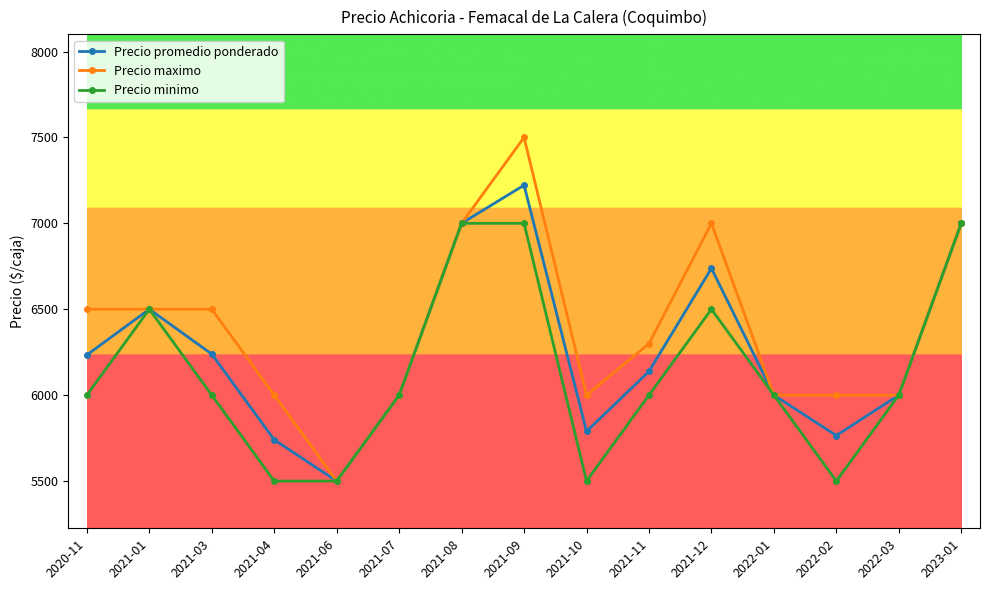

True or false: Precio maximo has a value of 6000 at 2022-03.

True